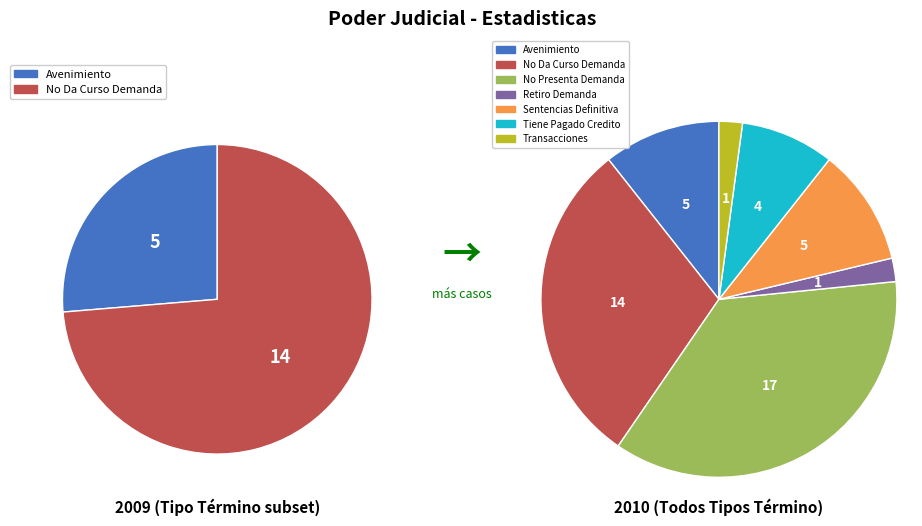

To the nearest percent, what is the difference between the largest and smallest slice percentages?

34%